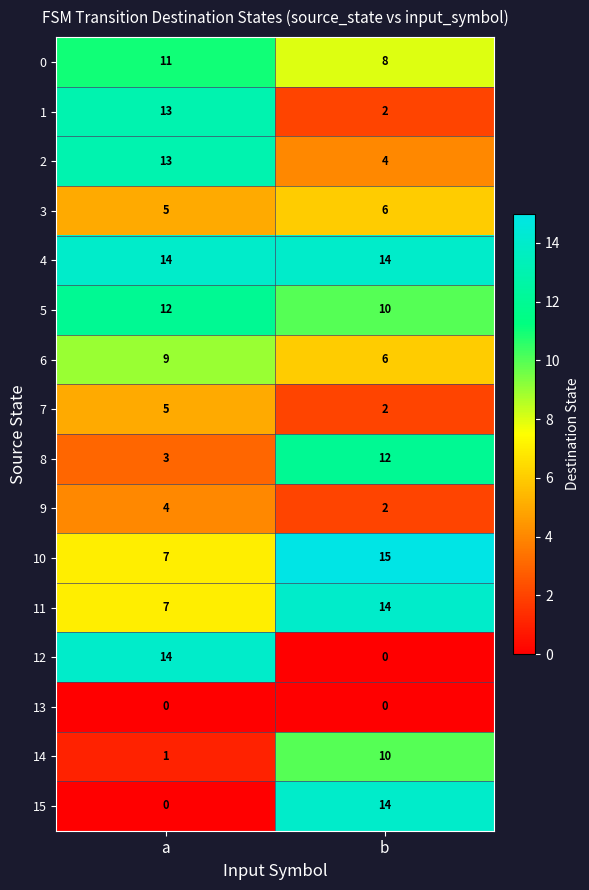

Read the 1 value at a.

13